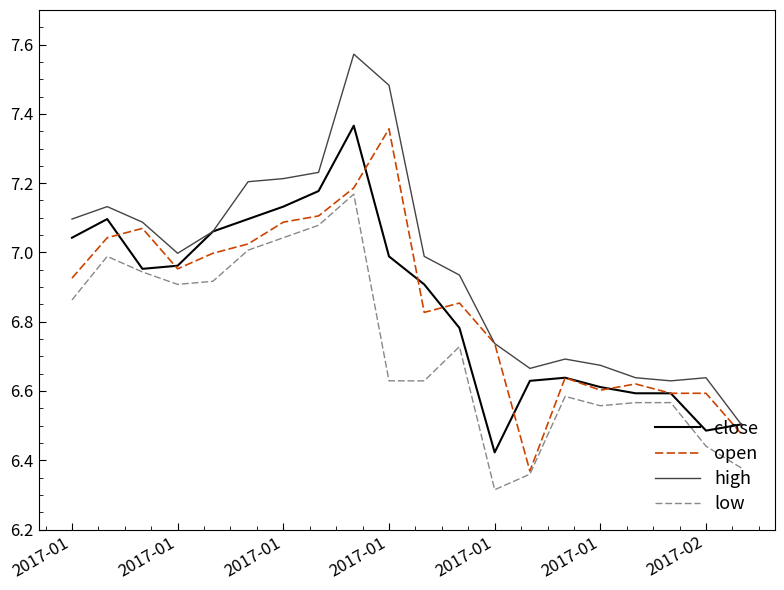

Which series has the widest spread of values?

high